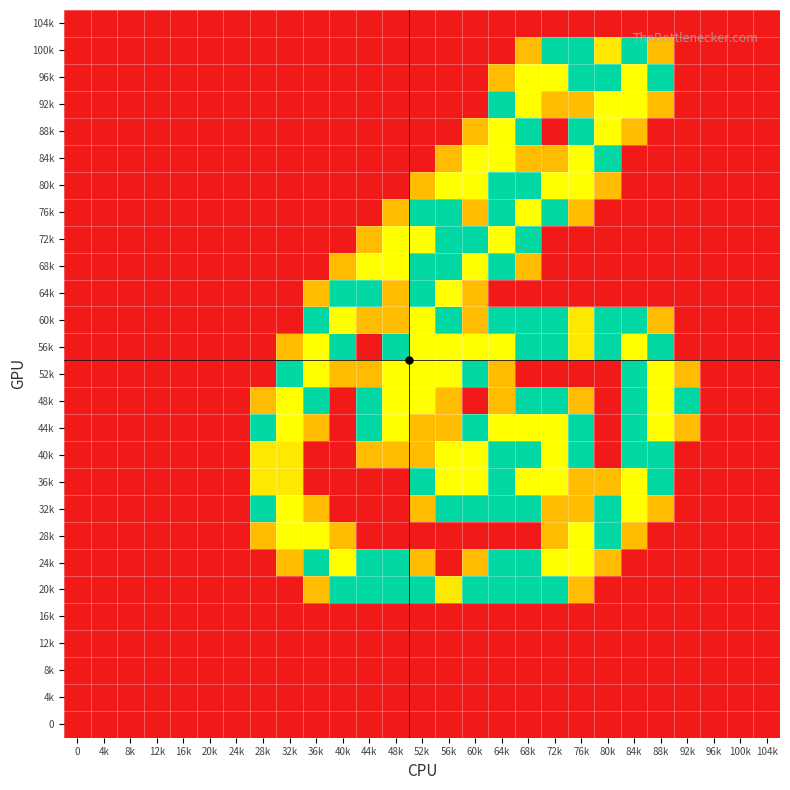

Reading left to right, what are all the values shown in this chart?

104k: 0=0.0	4k=0.0	8k=0.0	12k=0.0	16k=0.0	20k=0.0	24k=0.0	28k=0.0	32k=0.0	36k=0.0	40k=0.0	44k=0.0	48k=0.0	52k=0.0	56k=0.0	60k=0.0	64k=0.0	68k=0.0	72k=0.0	76k=0.0	80k=0.0	84k=0.0	88k=0.0	92k=0.0	96k=0.0	100k=0.0	104k=0.0
100k: 0=0.0	4k=0.0	8k=0.0	12k=0.0	16k=0.0	20k=0.0	24k=0.0	28k=0.0	32k=0.0	36k=0.0	40k=0.0	44k=0.0	48k=0.0	52k=0.0	56k=0.0	60k=0.0	64k=0.0	68k=0.8	72k=1.5	76k=1.5	80k=1.0	84k=1.5	88k=0.8	92k=0.0	96k=0.0	100k=0.0	104k=0.0
96k: 0=0.0	4k=0.0	8k=0.0	12k=0.0	16k=0.0	20k=0.0	24k=0.0	28k=0.0	32k=0.0	36k=0.0	40k=0.0	44k=0.0	48k=0.0	52k=0.0	56k=0.0	60k=0.0	64k=0.8	68k=2.0	72k=2.0	76k=1.5	80k=1.5	84k=2.0	88k=1.5	92k=0.0	96k=0.0	100k=0.0	104k=0.0
92k: 0=0.0	4k=0.0	8k=0.0	12k=0.0	16k=0.0	20k=0.0	24k=0.0	28k=0.0	32k=0.0	36k=0.0	40k=0.0	44k=0.0	48k=0.0	52k=0.0	56k=0.0	60k=0.0	64k=1.5	68k=2.0	72k=0.8	76k=0.8	80k=2.0	84k=2.0	88k=0.8	92k=0.0	96k=0.0	100k=0.0	104k=0.0
88k: 0=0.0	4k=0.0	8k=0.0	12k=0.0	16k=0.0	20k=0.0	24k=0.0	28k=0.0	32k=0.0	36k=0.0	40k=0.0	44k=0.0	48k=0.0	52k=0.0	56k=0.0	60k=0.8	64k=2.0	68k=1.5	72k=0.0	76k=1.5	80k=2.0	84k=0.8	88k=0.0	92k=0.0	96k=0.0	100k=0.0	104k=0.0
84k: 0=0.0	4k=0.0	8k=0.0	12k=0.0	16k=0.0	20k=0.0	24k=0.0	28k=0.0	32k=0.0	36k=0.0	40k=0.0	44k=0.0	48k=0.0	52k=0.0	56k=0.8	60k=2.0	64k=2.0	68k=0.8	72k=0.8	76k=2.0	80k=1.5	84k=0.0	88k=0.0	92k=0.0	96k=0.0	100k=0.0	104k=0.0
80k: 0=0.0	4k=0.0	8k=0.0	12k=0.0	16k=0.0	20k=0.0	24k=0.0	28k=0.0	32k=0.0	36k=0.0	40k=0.0	44k=0.0	48k=0.0	52k=0.8	56k=2.0	60k=2.0	64k=1.5	68k=1.5	72k=2.0	76k=2.0	80k=0.8	84k=0.0	88k=0.0	92k=0.0	96k=0.0	100k=0.0	104k=0.0
76k: 0=0.0	4k=0.0	8k=0.0	12k=0.0	16k=0.0	20k=0.0	24k=0.0	28k=0.0	32k=0.0	36k=0.0	40k=0.0	44k=0.0	48k=0.8	52k=1.5	56k=1.5	60k=0.8	64k=1.5	68k=2.0	72k=1.5	76k=0.8	80k=0.0	84k=0.0	88k=0.0	92k=0.0	96k=0.0	100k=0.0	104k=0.0
72k: 0=0.0	4k=0.0	8k=0.0	12k=0.0	16k=0.0	20k=0.0	24k=0.0	28k=0.0	32k=0.0	36k=0.0	40k=0.0	44k=0.8	48k=2.0	52k=2.0	56k=1.5	60k=1.5	64k=2.0	68k=1.5	72k=0.0	76k=0.0	80k=0.0	84k=0.0	88k=0.0	92k=0.0	96k=0.0	100k=0.0	104k=0.0
68k: 0=0.0	4k=0.0	8k=0.0	12k=0.0	16k=0.0	20k=0.0	24k=0.0	28k=0.0	32k=0.0	36k=0.0	40k=0.8	44k=2.0	48k=2.0	52k=1.5	56k=1.5	60k=2.0	64k=1.5	68k=0.8	72k=0.0	76k=0.0	80k=0.0	84k=0.0	88k=0.0	92k=0.0	96k=0.0	100k=0.0	104k=0.0
64k: 0=0.0	4k=0.0	8k=0.0	12k=0.0	16k=0.0	20k=0.0	24k=0.0	28k=0.0	32k=0.0	36k=0.8	40k=1.5	44k=1.5	48k=0.8	52k=1.5	56k=2.0	60k=0.8	64k=0.0	68k=0.0	72k=0.0	76k=0.0	80k=0.0	84k=0.0	88k=0.0	92k=0.0	96k=0.0	100k=0.0	104k=0.0
60k: 0=0.0	4k=0.0	8k=0.0	12k=0.0	16k=0.0	20k=0.0	24k=0.0	28k=0.0	32k=0.0	36k=1.5	40k=2.0	44k=0.8	48k=0.8	52k=2.0	56k=1.5	60k=0.8	64k=1.5	68k=1.5	72k=1.5	76k=1.0	80k=1.5	84k=1.5	88k=0.8	92k=0.0	96k=0.0	100k=0.0	104k=0.0
56k: 0=0.0	4k=0.0	8k=0.0	12k=0.0	16k=0.0	20k=0.0	24k=0.0	28k=0.0	32k=0.8	36k=2.0	40k=1.5	44k=0.0	48k=1.5	52k=2.0	56k=2.0	60k=2.0	64k=2.0	68k=1.5	72k=1.5	76k=1.0	80k=1.5	84k=2.0	88k=1.5	92k=0.0	96k=0.0	100k=0.0	104k=0.0
52k: 0=0.0	4k=0.0	8k=0.0	12k=0.0	16k=0.0	20k=0.0	24k=0.0	28k=0.0	32k=1.5	36k=2.0	40k=0.8	44k=0.8	48k=2.0	52k=2.0	56k=2.0	60k=1.5	64k=0.8	68k=0.0	72k=0.0	76k=0.0	80k=0.0	84k=1.5	88k=2.0	92k=0.8	96k=0.0	100k=0.0	104k=0.0
48k: 0=0.0	4k=0.0	8k=0.0	12k=0.0	16k=0.0	20k=0.0	24k=0.0	28k=0.8	32k=2.0	36k=1.5	40k=0.0	44k=1.5	48k=2.0	52k=2.0	56k=0.8	60k=0.0	64k=0.8	68k=1.5	72k=1.5	76k=0.8	80k=0.0	84k=1.5	88k=2.0	92k=1.5	96k=0.0	100k=0.0	104k=0.0
44k: 0=0.0	4k=0.0	8k=0.0	12k=0.0	16k=0.0	20k=0.0	24k=0.0	28k=1.5	32k=2.0	36k=0.8	40k=0.0	44k=1.5	48k=2.0	52k=0.8	56k=0.8	60k=1.5	64k=2.0	68k=2.0	72k=2.0	76k=1.5	80k=0.0	84k=1.5	88k=2.0	92k=0.8	96k=0.0	100k=0.0	104k=0.0
40k: 0=0.0	4k=0.0	8k=0.0	12k=0.0	16k=0.0	20k=0.0	24k=0.0	28k=1.0	32k=1.0	36k=0.0	40k=0.0	44k=0.8	48k=0.8	52k=0.8	56k=2.0	60k=2.0	64k=1.5	68k=1.5	72k=2.0	76k=1.5	80k=0.0	84k=1.5	88k=1.5	92k=0.0	96k=0.0	100k=0.0	104k=0.0
36k: 0=0.0	4k=0.0	8k=0.0	12k=0.0	16k=0.0	20k=0.0	24k=0.0	28k=1.0	32k=1.0	36k=0.0	40k=0.0	44k=0.0	48k=0.0	52k=1.5	56k=2.0	60k=2.0	64k=1.5	68k=2.0	72k=2.0	76k=0.8	80k=0.8	84k=2.0	88k=1.5	92k=0.0	96k=0.0	100k=0.0	104k=0.0
32k: 0=0.0	4k=0.0	8k=0.0	12k=0.0	16k=0.0	20k=0.0	24k=0.0	28k=1.5	32k=2.0	36k=0.8	40k=0.0	44k=0.0	48k=0.0	52k=0.8	56k=1.5	60k=1.5	64k=1.5	68k=1.5	72k=0.8	76k=0.8	80k=1.5	84k=2.0	88k=0.8	92k=0.0	96k=0.0	100k=0.0	104k=0.0
28k: 0=0.0	4k=0.0	8k=0.0	12k=0.0	16k=0.0	20k=0.0	24k=0.0	28k=0.8	32k=2.0	36k=2.0	40k=0.8	44k=0.0	48k=0.0	52k=0.0	56k=0.0	60k=0.0	64k=0.0	68k=0.0	72k=0.8	76k=2.0	80k=1.5	84k=0.8	88k=0.0	92k=0.0	96k=0.0	100k=0.0	104k=0.0
24k: 0=0.0	4k=0.0	8k=0.0	12k=0.0	16k=0.0	20k=0.0	24k=0.0	28k=0.0	32k=0.8	36k=1.5	40k=2.0	44k=1.5	48k=1.5	52k=0.8	56k=0.0	60k=0.8	64k=1.5	68k=1.5	72k=2.0	76k=2.0	80k=0.8	84k=0.0	88k=0.0	92k=0.0	96k=0.0	100k=0.0	104k=0.0
20k: 0=0.0	4k=0.0	8k=0.0	12k=0.0	16k=0.0	20k=0.0	24k=0.0	28k=0.0	32k=0.0	36k=0.8	40k=1.5	44k=1.5	48k=1.5	52k=1.5	56k=1.0	60k=1.5	64k=1.5	68k=1.5	72k=1.5	76k=0.8	80k=0.0	84k=0.0	88k=0.0	92k=0.0	96k=0.0	100k=0.0	104k=0.0
16k: 0=0.0	4k=0.0	8k=0.0	12k=0.0	16k=0.0	20k=0.0	24k=0.0	28k=0.0	32k=0.0	36k=0.0	40k=0.0	44k=0.0	48k=0.0	52k=0.0	56k=0.0	60k=0.0	64k=0.0	68k=0.0	72k=0.0	76k=0.0	80k=0.0	84k=0.0	88k=0.0	92k=0.0	96k=0.0	100k=0.0	104k=0.0
12k: 0=0.0	4k=0.0	8k=0.0	12k=0.0	16k=0.0	20k=0.0	24k=0.0	28k=0.0	32k=0.0	36k=0.0	40k=0.0	44k=0.0	48k=0.0	52k=0.0	56k=0.0	60k=0.0	64k=0.0	68k=0.0	72k=0.0	76k=0.0	80k=0.0	84k=0.0	88k=0.0	92k=0.0	96k=0.0	100k=0.0	104k=0.0
8k: 0=0.0	4k=0.0	8k=0.0	12k=0.0	16k=0.0	20k=0.0	24k=0.0	28k=0.0	32k=0.0	36k=0.0	40k=0.0	44k=0.0	48k=0.0	52k=0.0	56k=0.0	60k=0.0	64k=0.0	68k=0.0	72k=0.0	76k=0.0	80k=0.0	84k=0.0	88k=0.0	92k=0.0	96k=0.0	100k=0.0	104k=0.0
4k: 0=0.0	4k=0.0	8k=0.0	12k=0.0	16k=0.0	20k=0.0	24k=0.0	28k=0.0	32k=0.0	36k=0.0	40k=0.0	44k=0.0	48k=0.0	52k=0.0	56k=0.0	60k=0.0	64k=0.0	68k=0.0	72k=0.0	76k=0.0	80k=0.0	84k=0.0	88k=0.0	92k=0.0	96k=0.0	100k=0.0	104k=0.0
0: 0=0.0	4k=0.0	8k=0.0	12k=0.0	16k=0.0	20k=0.0	24k=0.0	28k=0.0	32k=0.0	36k=0.0	40k=0.0	44k=0.0	48k=0.0	52k=0.0	56k=0.0	60k=0.0	64k=0.0	68k=0.0	72k=0.0	76k=0.0	80k=0.0	84k=0.0	88k=0.0	92k=0.0	96k=0.0	100k=0.0	104k=0.0